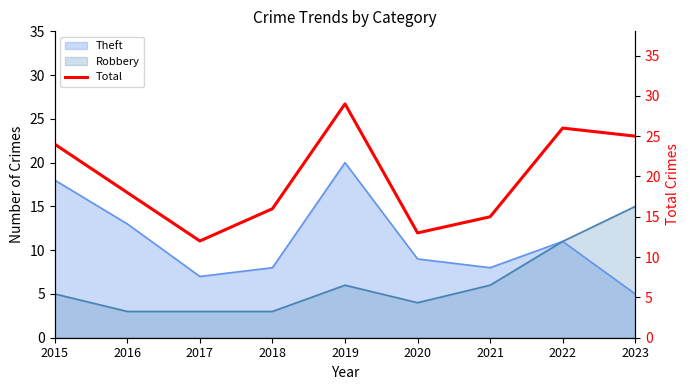

Where is the first local minimum?

2017